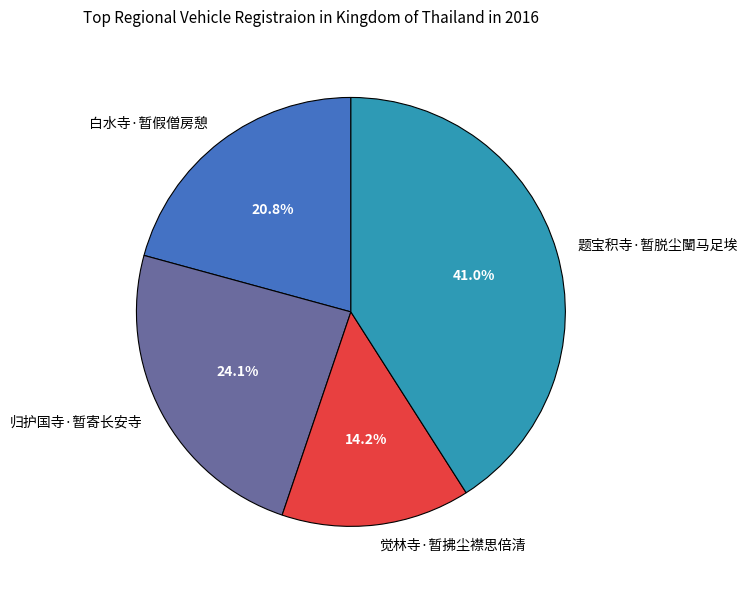

Rank the categories by value from lowest to highest.

觉林寺·暂拂尘襟思倍清, 白水寺·暂假僧房憩, 归护国寺·暂寄长安寺, 题宝积寺·暂脱尘闉马足埃